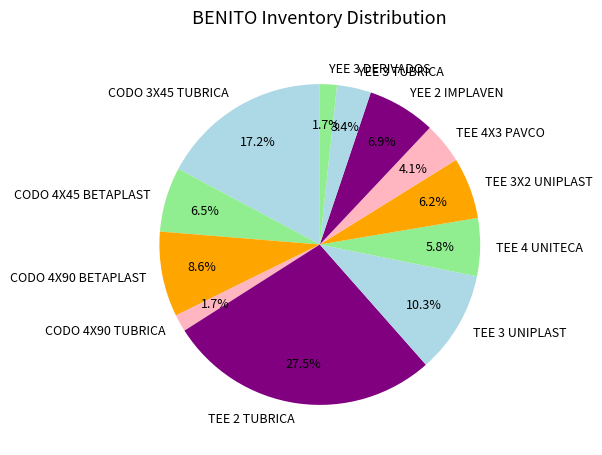

Is the sum of YEE 3 DERIVADOS and TEE 2 TUBRICA greater than half?

No